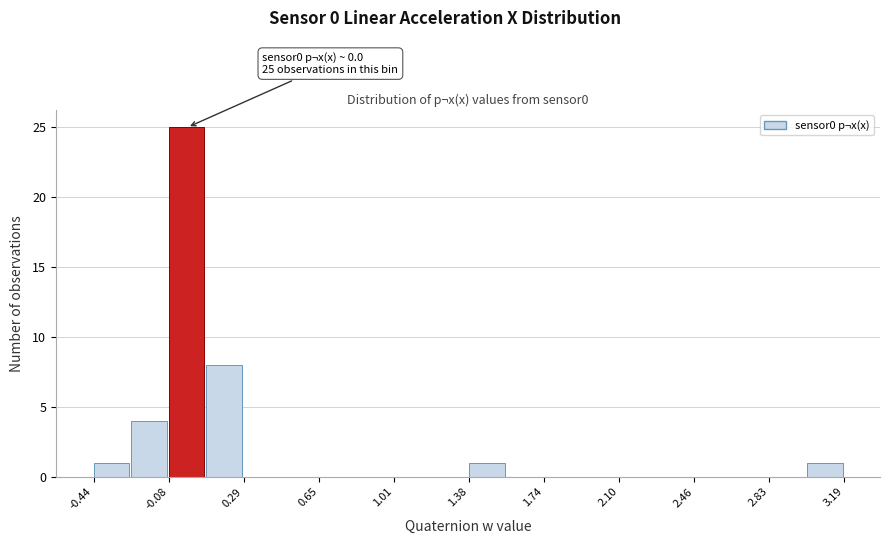

Read against the x-axis, roughly where is the centre of the tallest bar?

0.00